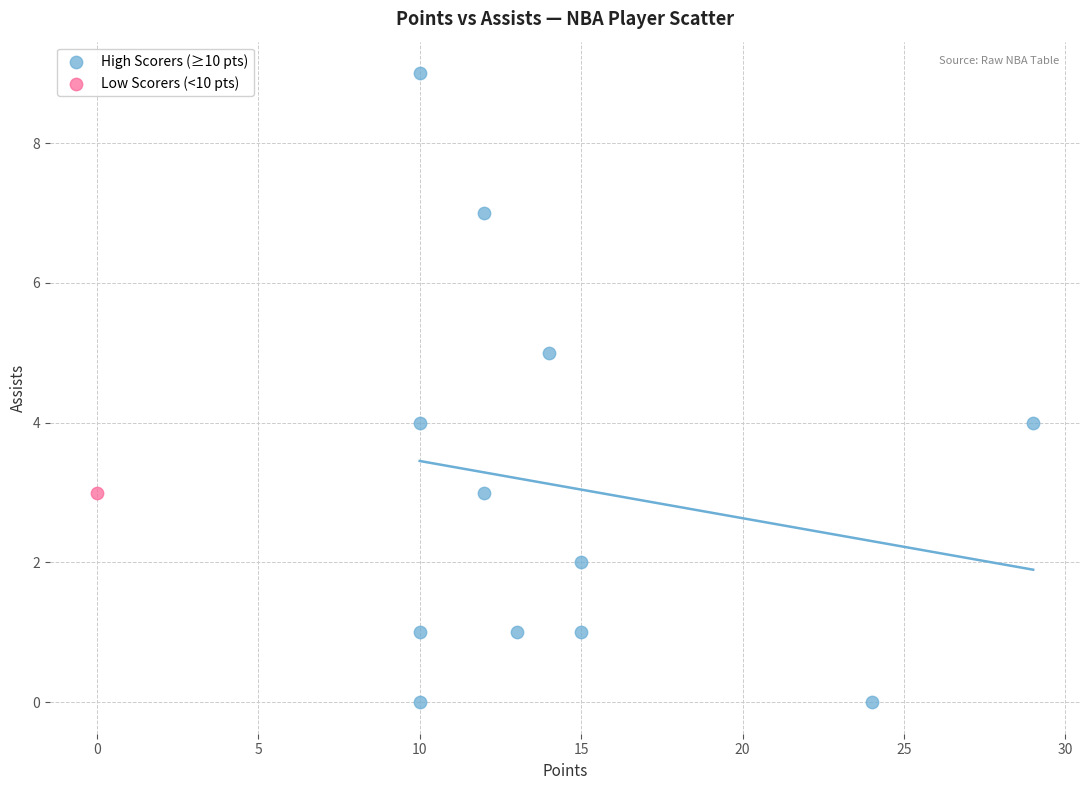

What are all the series names shown in the legend?

High Scorers (≥10 pts), Low Scorers (<10 pts)